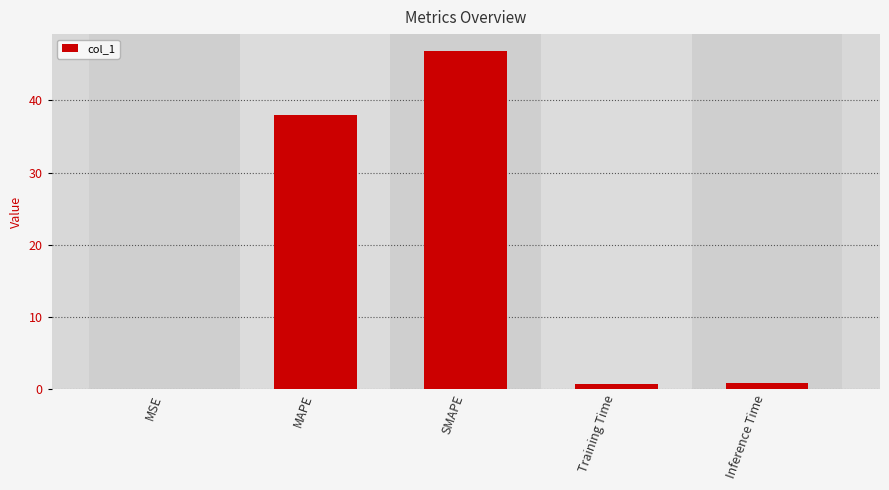

How many categories are shown in the chart?

5